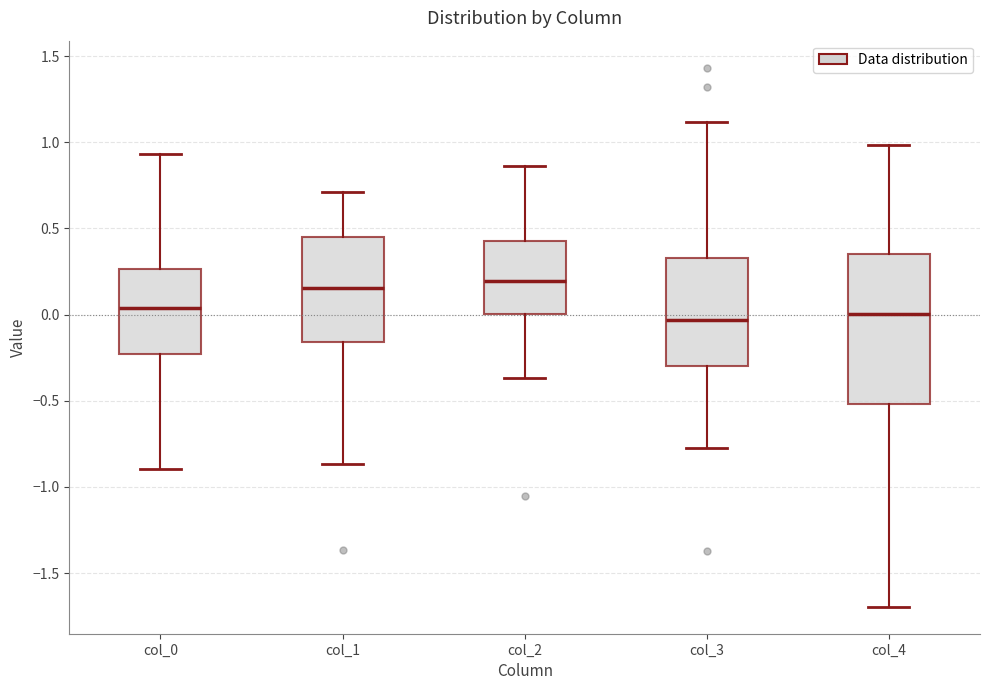

Where is the upper edge of the box for col_4 on the y-axis? The values are not printed on the chart, so give them approximately, as read against the axis.

0.35